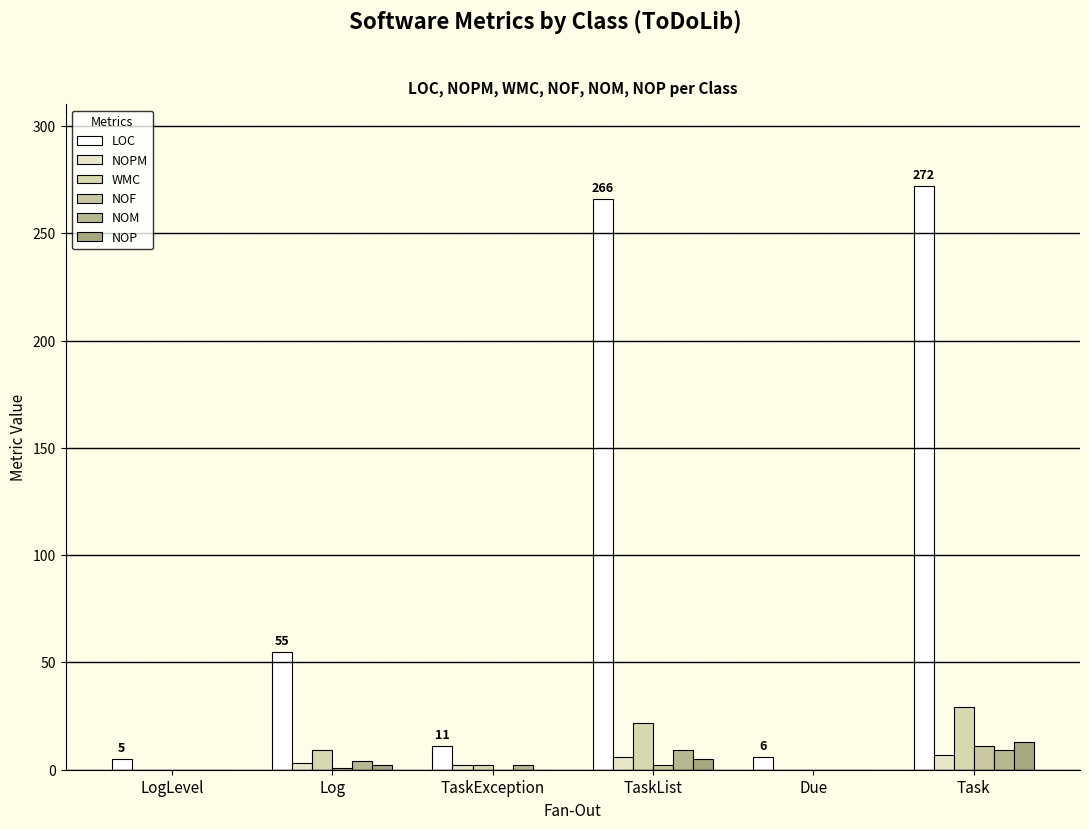

At which label is LOC closest to 138?

Log